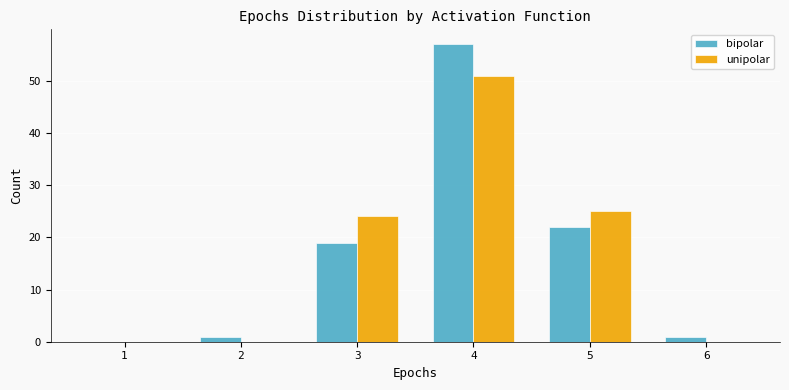

Reading right to left, extract all data points from this chart.

bipolar: 1	22	57	19	1	0
unipolar: 0	25	51	24	0	0